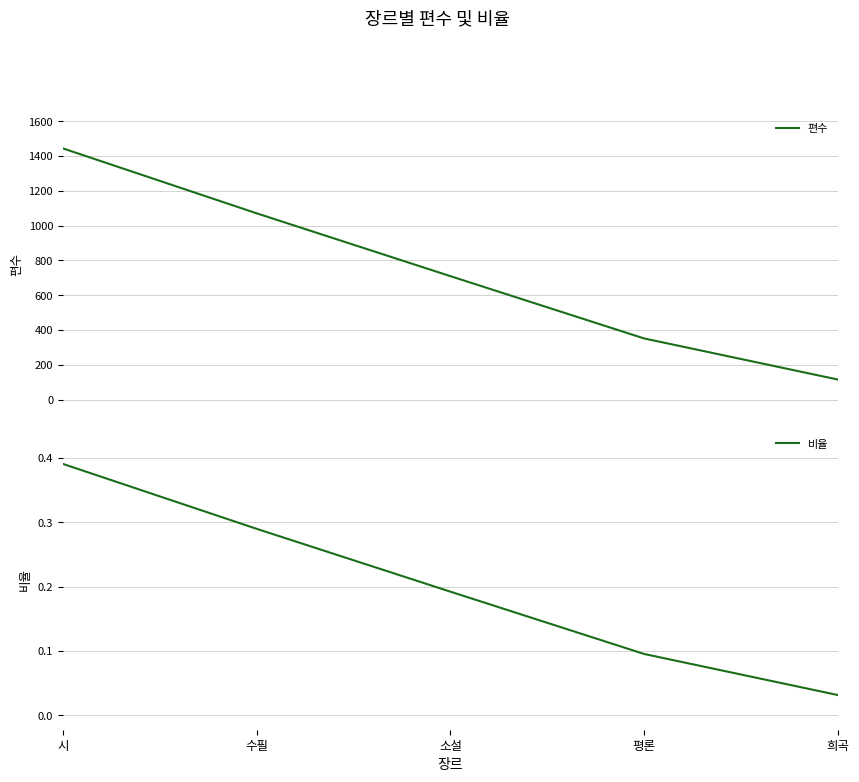

True or false: 비율 and 편수 cross at least once.

False